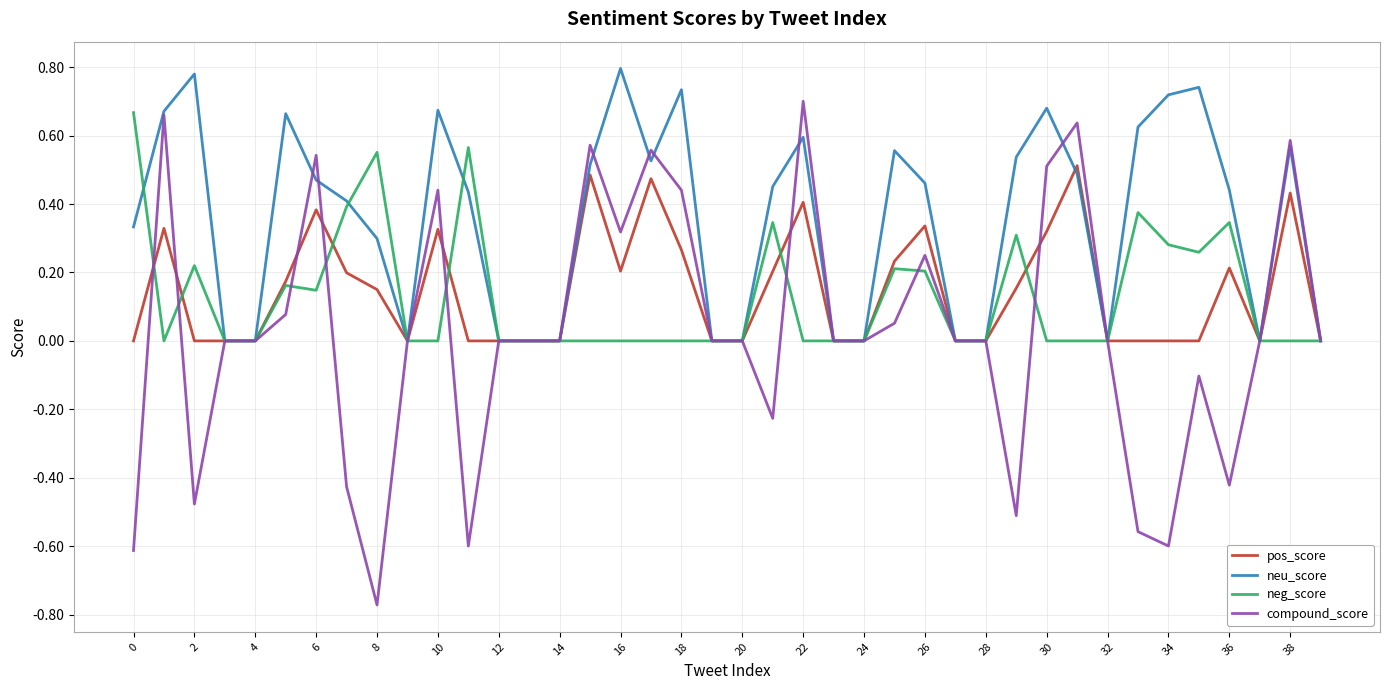

Which series has the largest total across all categories?

neu_score